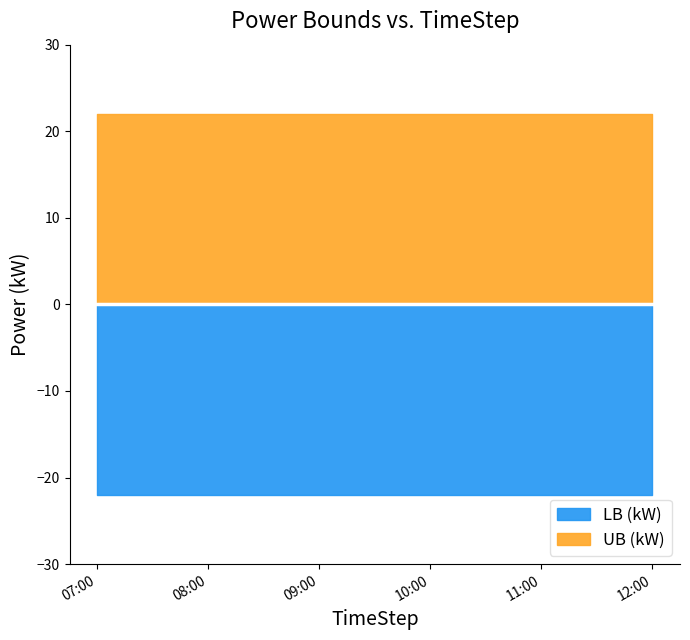

Is it true that LB (kW) equals -22 at 2022-01-08 08:59:59?

True